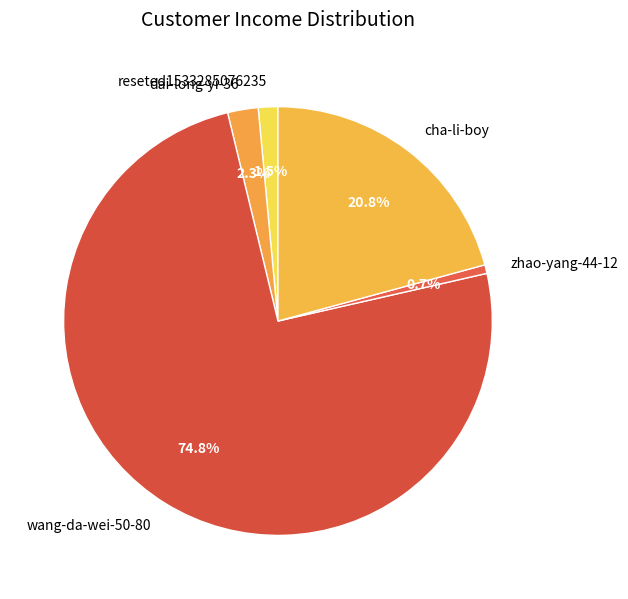

What is the majority slice?

wang-da-wei-50-80